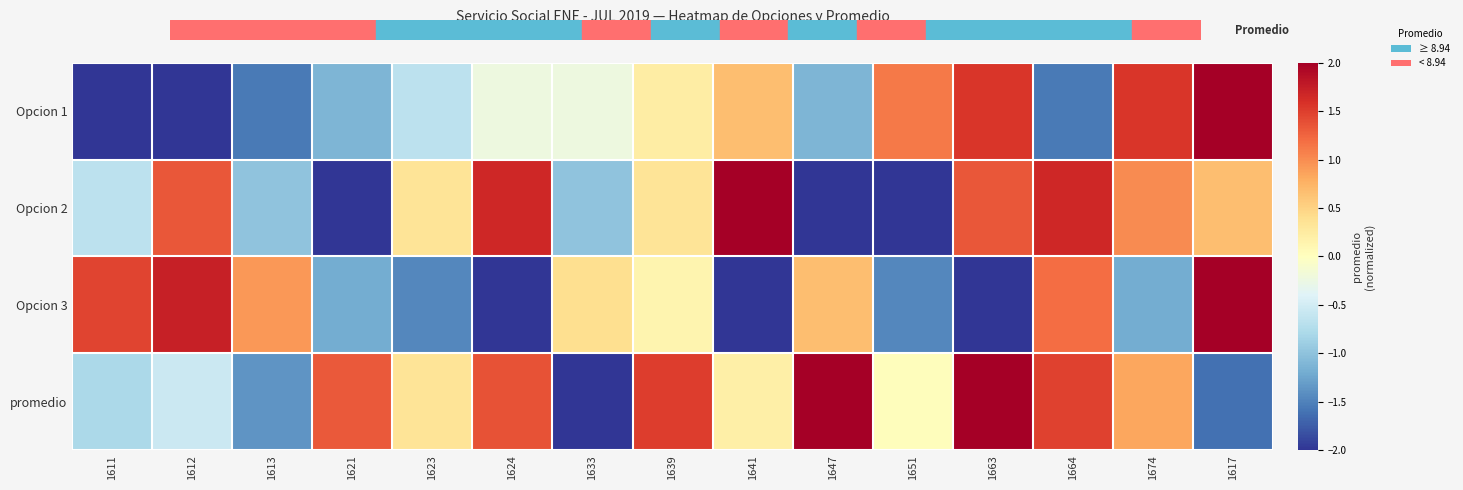

At which category is the sum across all series the highest?

1617